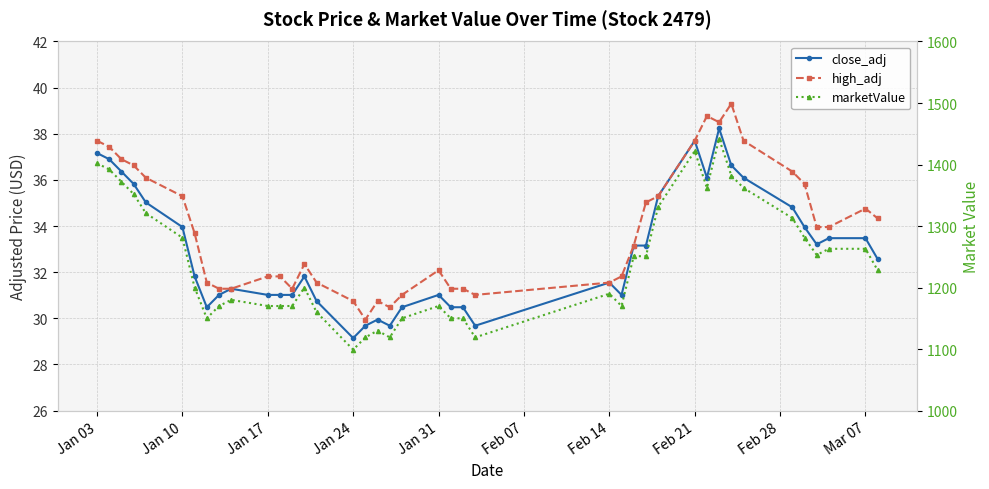

True or false: high_adj and close_adj cross at least once.

False